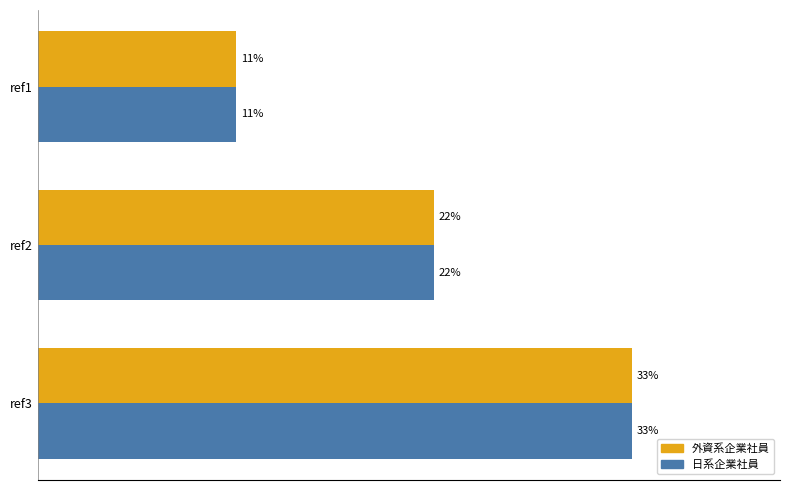

At which category is the sum across all series the highest?

ref3